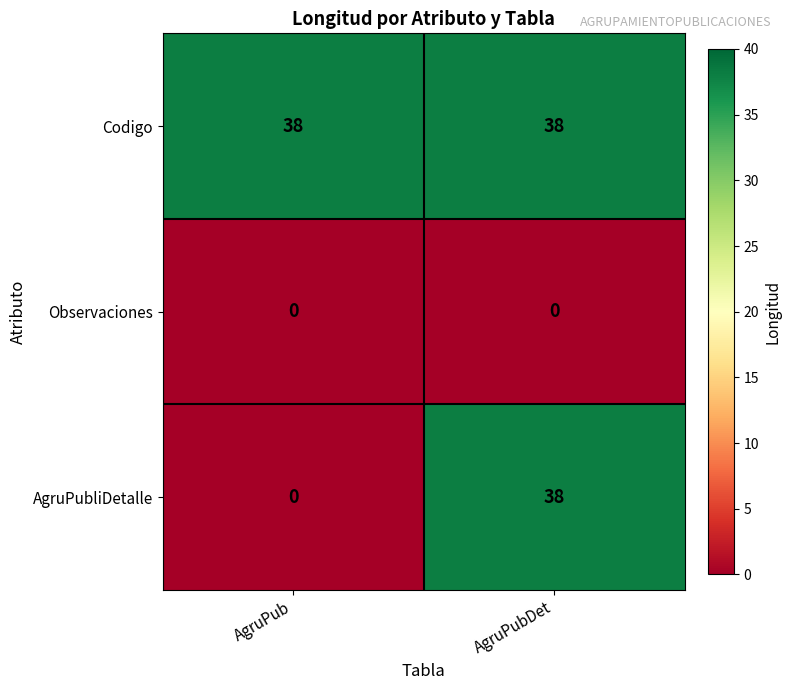

Which series has the largest total across all categories?

Codigo